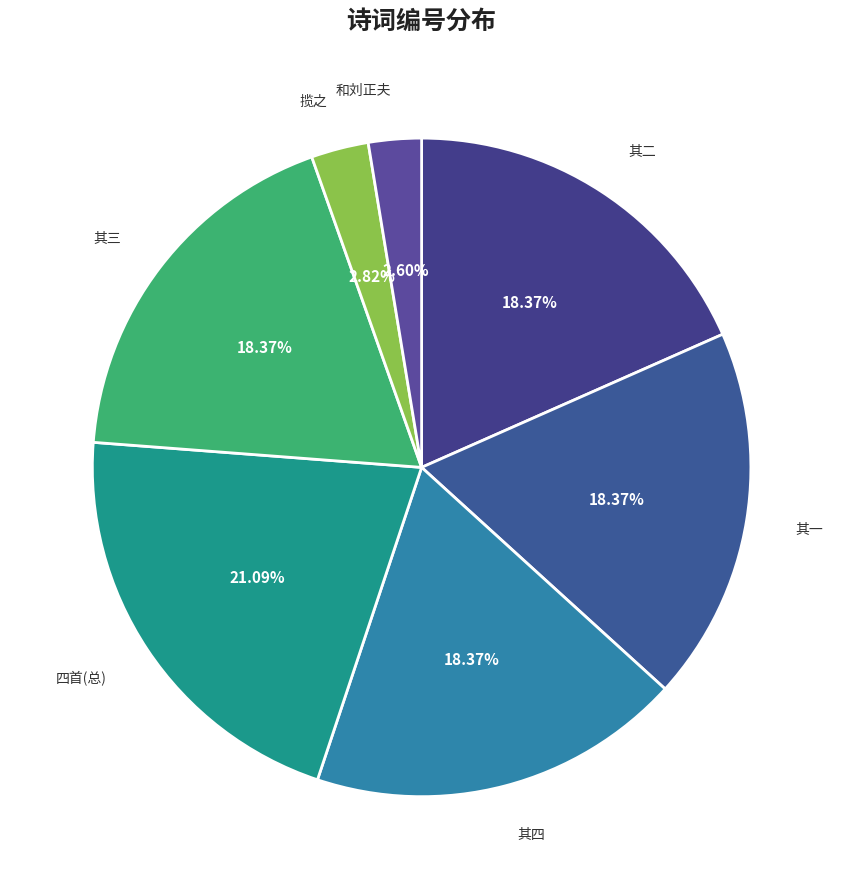

Is there any slice that represents more than half of the pie?

No